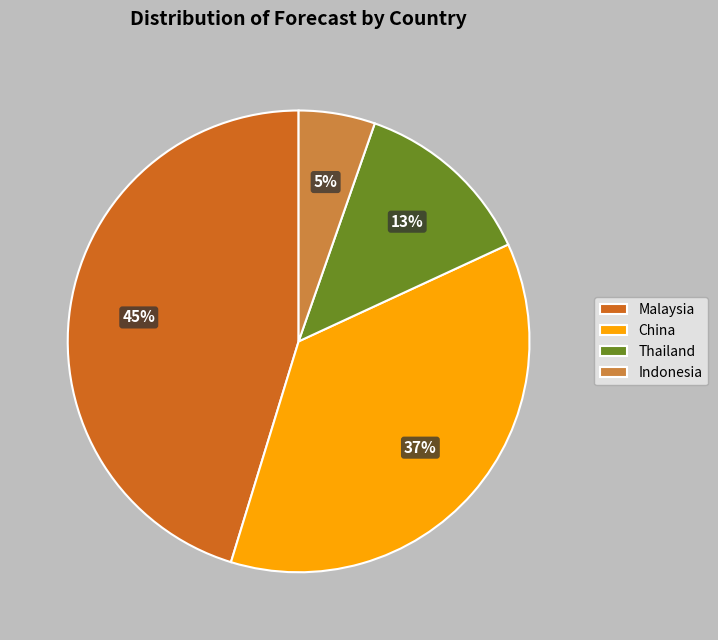

To the nearest percent, what is the difference between the Indonesia and Malaysia slice percentages?

40%